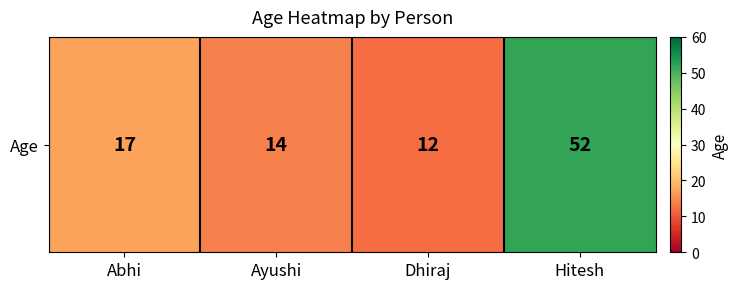

Where is the data nearest to the value 32?

Abhi